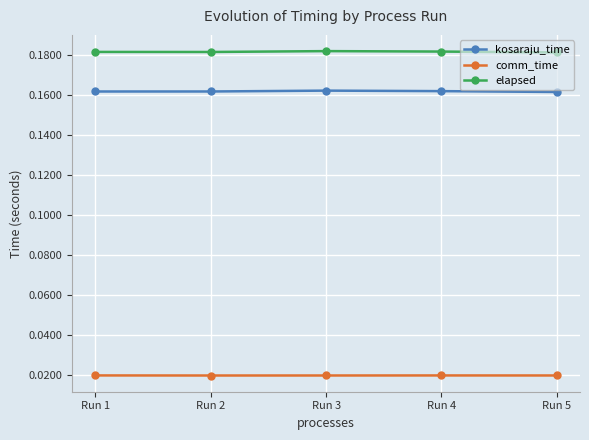

What is the sum of all elapsed values?

0.9